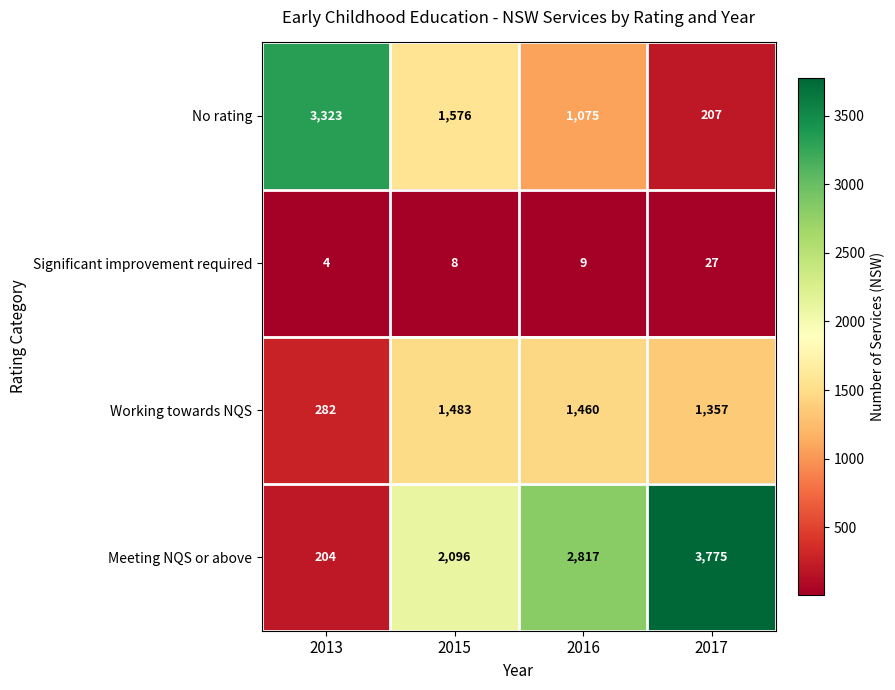

What is the difference between the maximum and minimum values in the Working towards NQS series?

1201